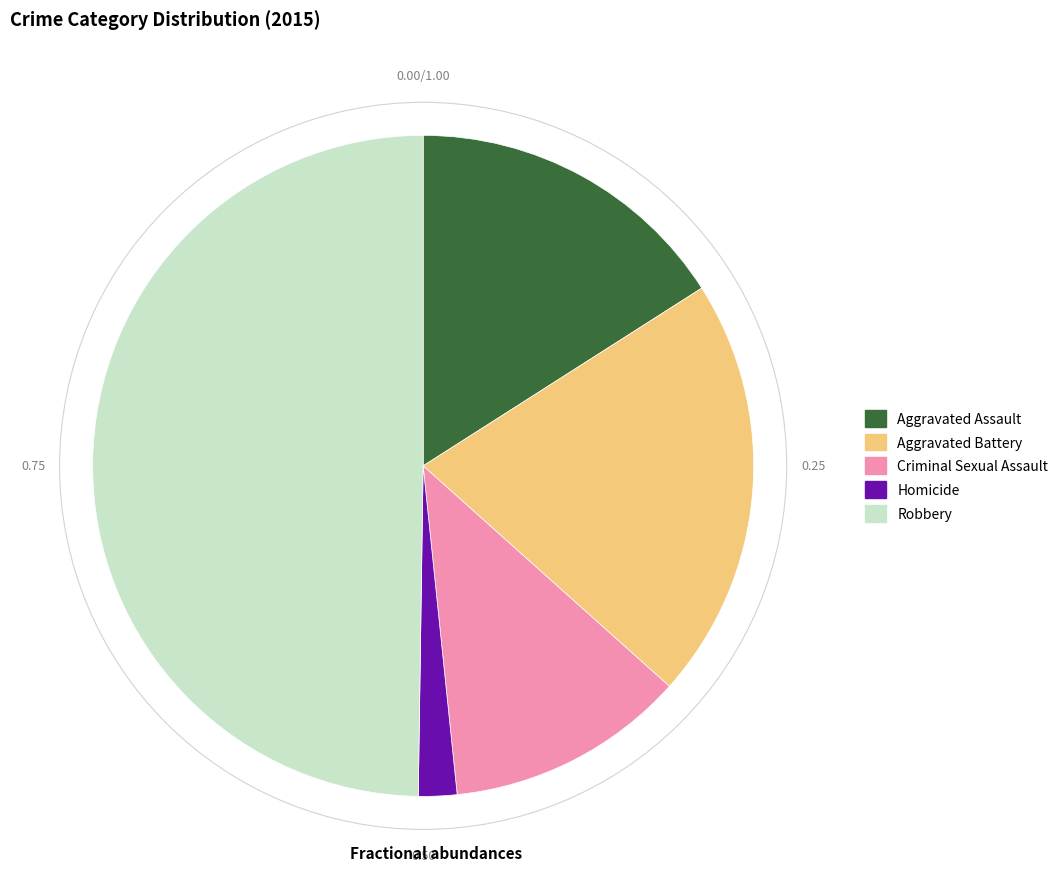

Between Aggravated Assault and Robbery, which is larger?

Robbery